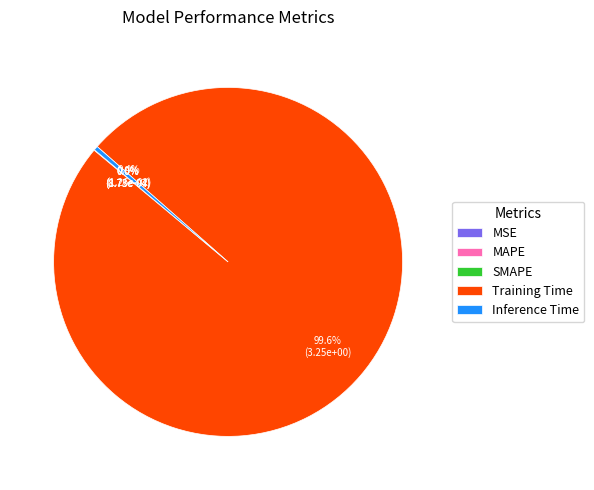

Does Training Time account for over 50% of the chart?

Yes